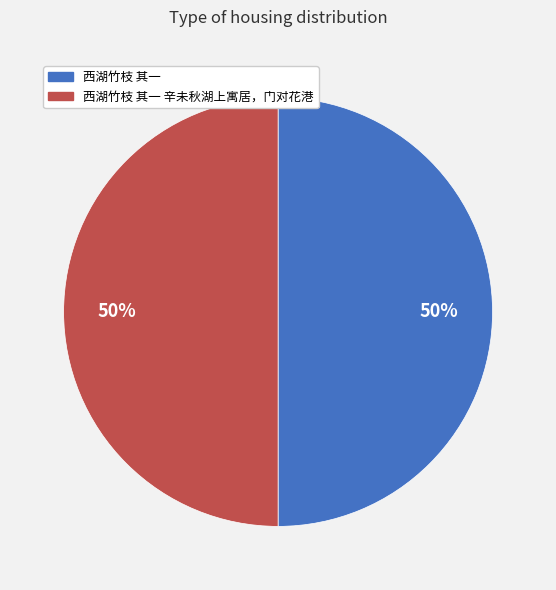

To the nearest percent, what is the average slice percentage?

50%